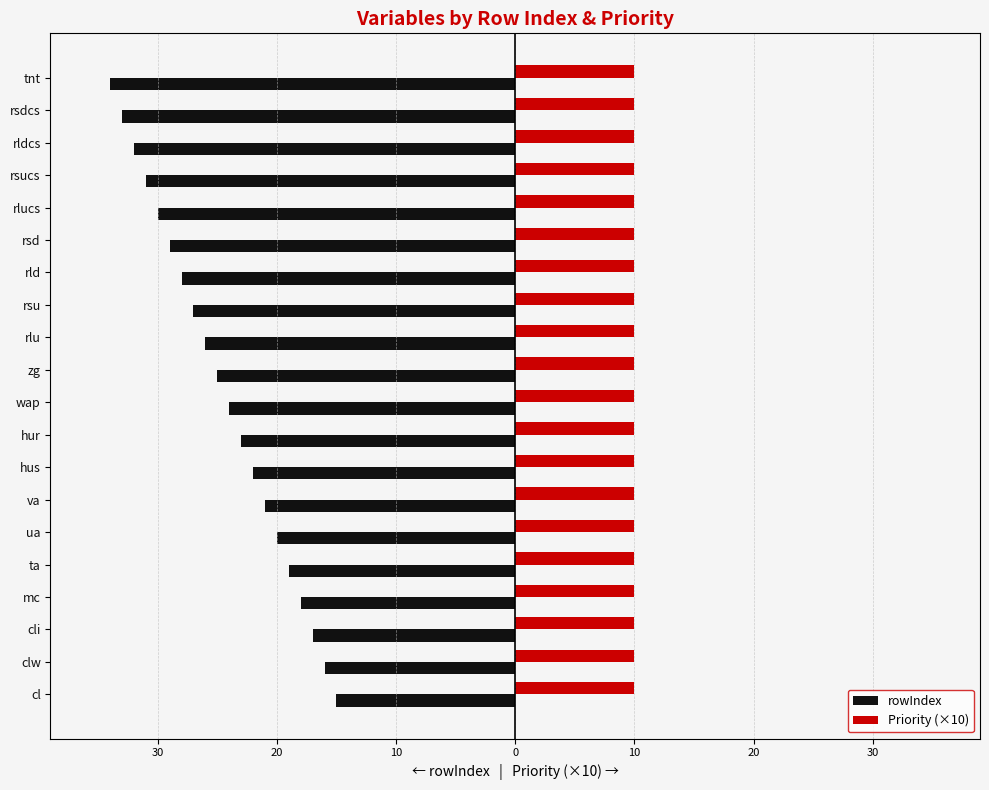

Reading left to right, list all the values displayed in this chart.

rowIndex: -15.0	-16.0	-17.0	-18.0	-19.0	-20.0	-21.0	-22.0	-23.0	-24.0	-25.0	-26.0	-27.0	-28.0	-29.0	-30.0	-31.0	-32.0	-33.0	-34.0
Priority (×10): 0.4	0.4	0.4	0.4	0.4	0.4	0.4	0.4	0.4	0.4	0.4	0.4	0.4	0.4	0.4	0.4	0.4	0.4	0.4	0.4